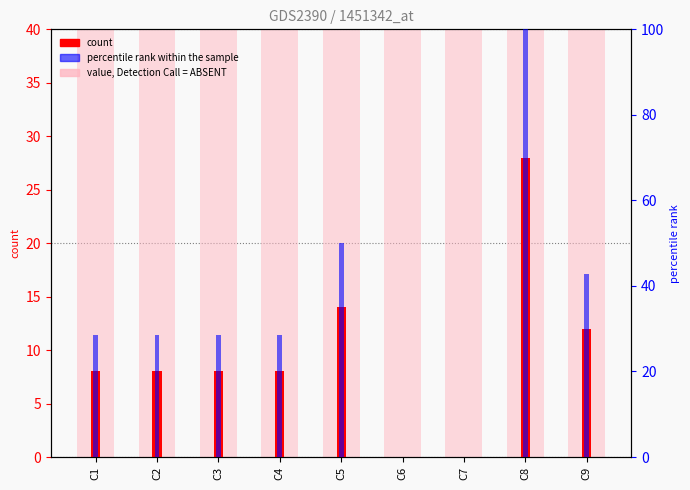

Does the chart contain stacked bars?

No